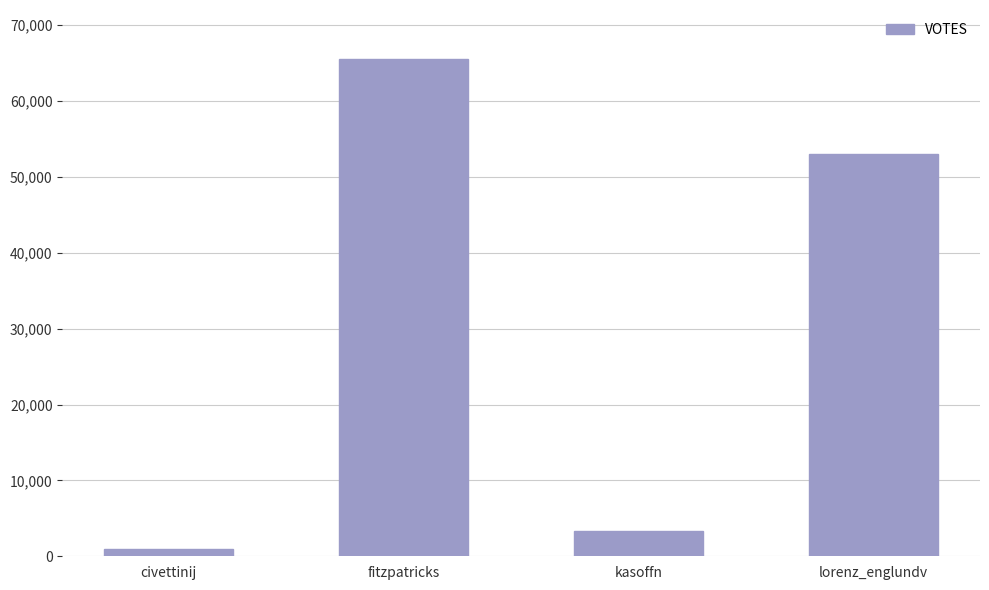

Is it true that the value at kasoffn is 3287?

True